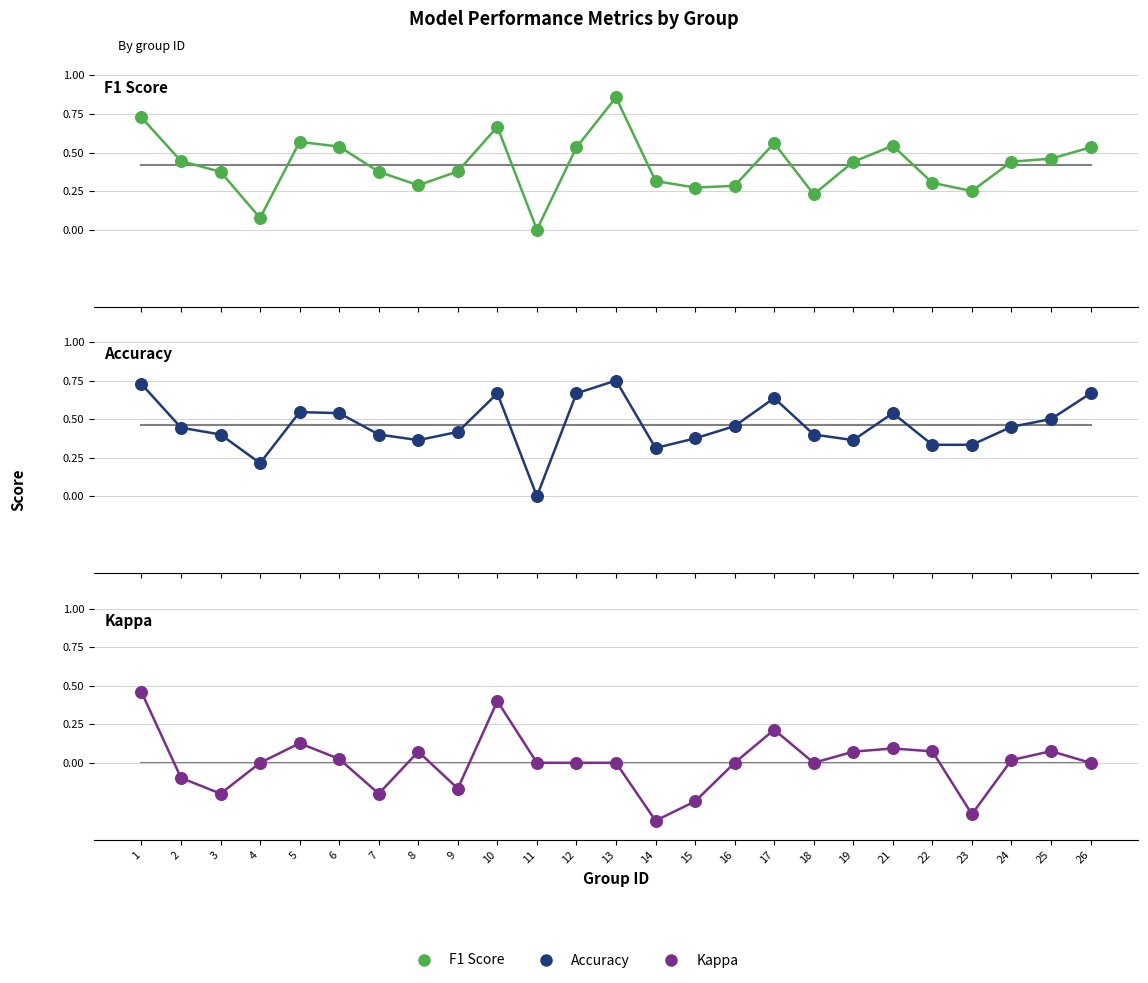

At which category is the sum across all series the highest?

1